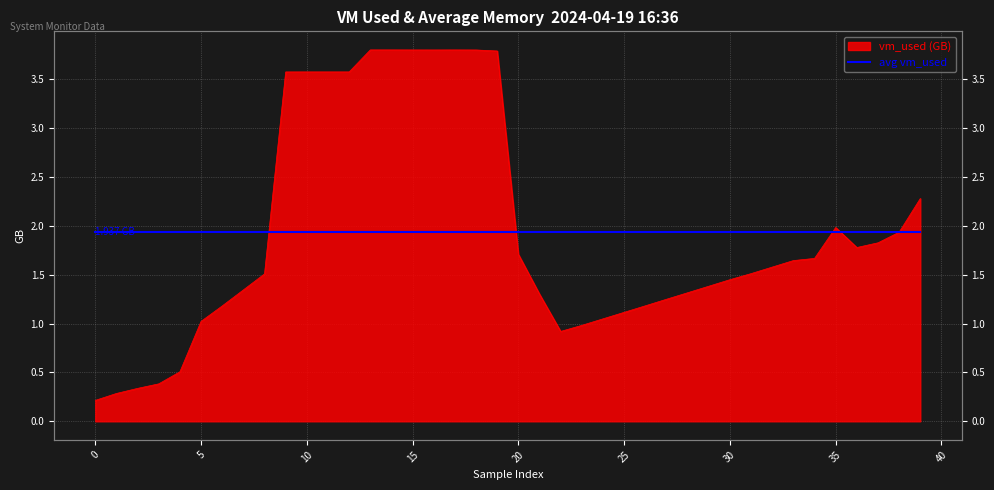

What is the difference between the maximum and minimum values?

3583700992